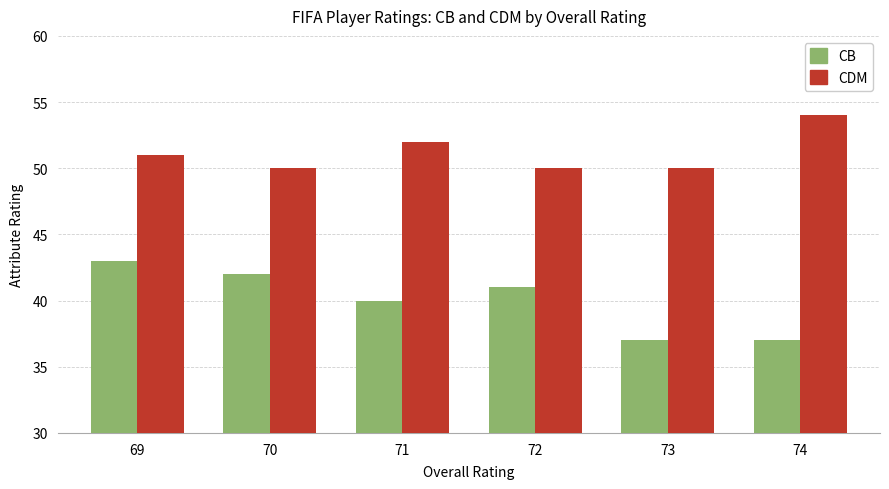

Read the CDM value at 73.

50